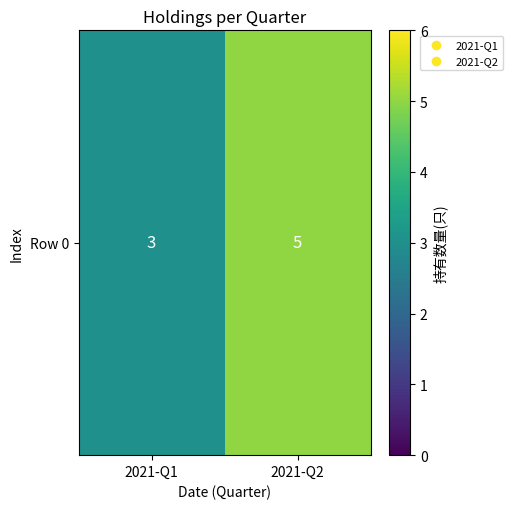

The chart shows a value of 3 at 2021-Q2. True or false?

False